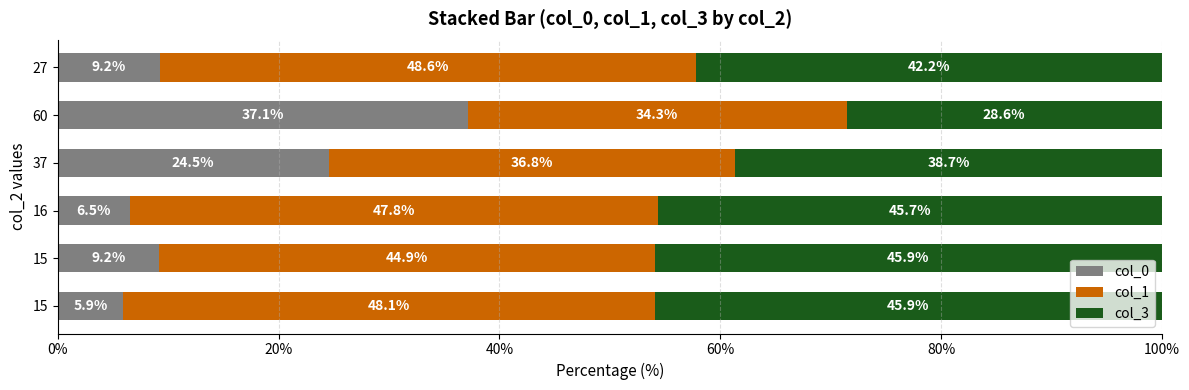

What are all the series names shown in the legend?

col_0, col_1, col_3